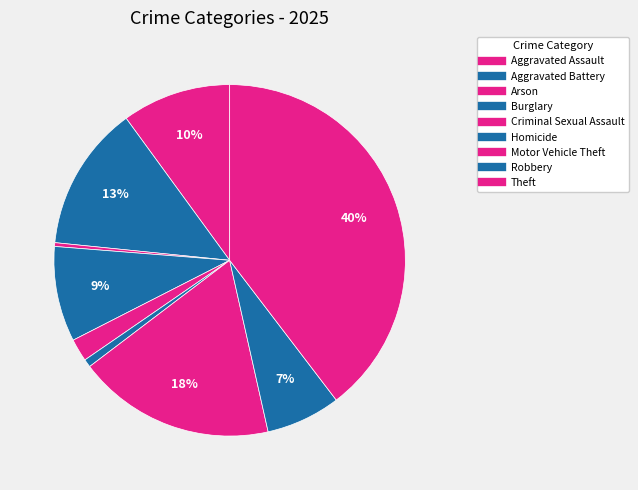

How many segments does this pie chart have?

9